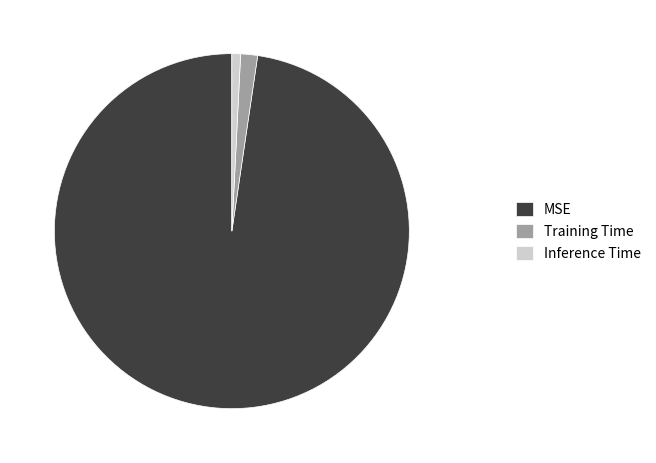

Is it true that Inference Time is 11% of the pie?

False